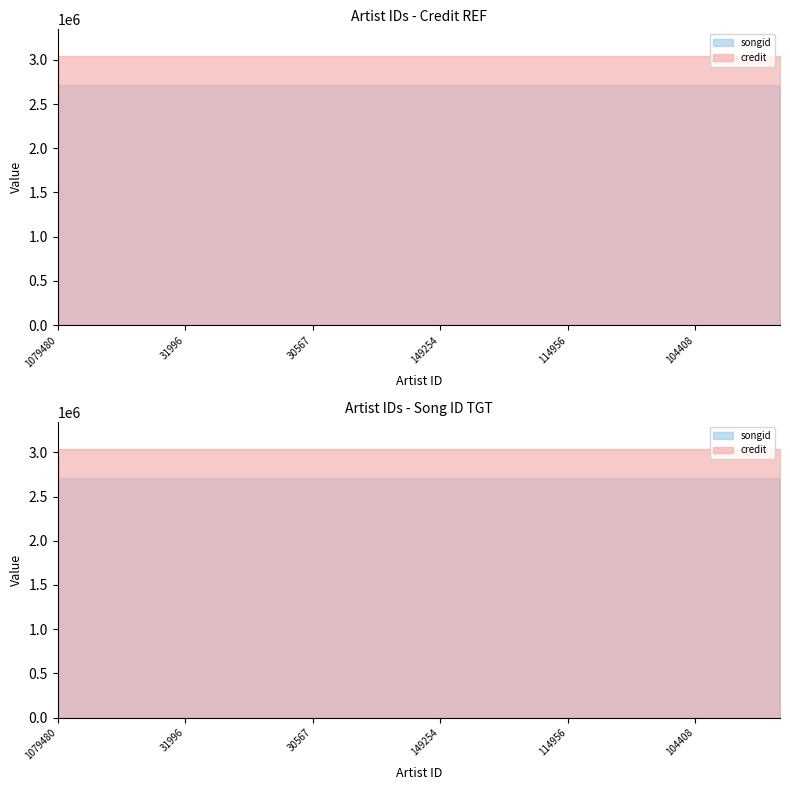

True or false: songid and credit cross at least once.

False